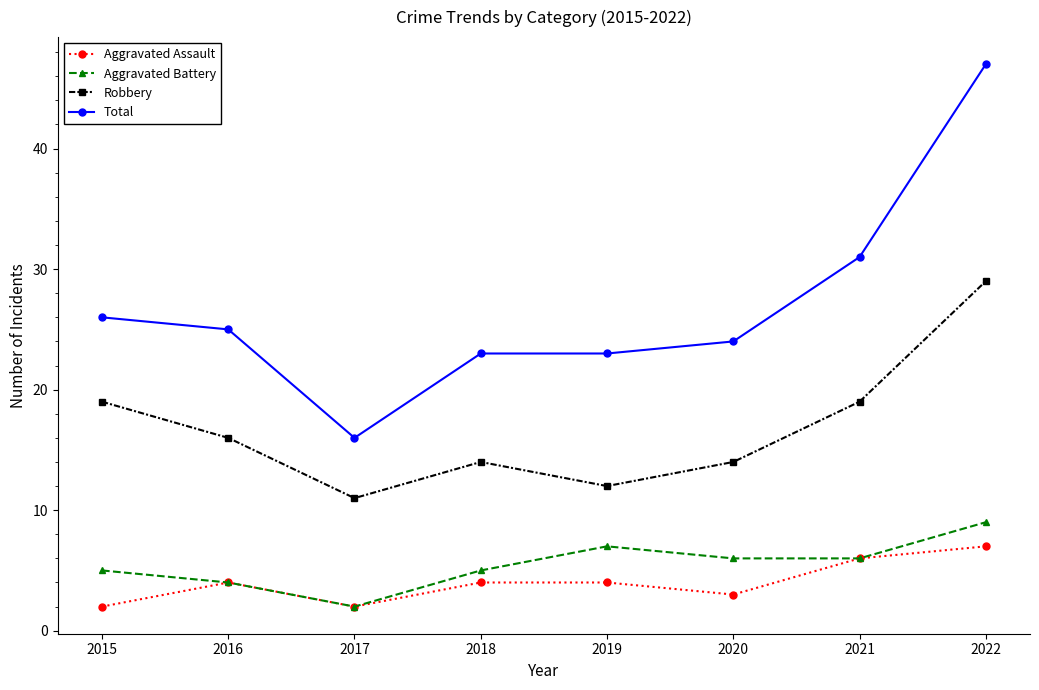

Reading right to left, transcribe all the data shown in this chart.

Aggravated Assault: 2022=7	2021=6	2020=3	2019=4	2018=4	2017=2	2016=4	2015=2
Aggravated Battery: 2022=9	2021=6	2020=6	2019=7	2018=5	2017=2	2016=4	2015=5
Robbery: 2022=29	2021=19	2020=14	2019=12	2018=14	2017=11	2016=16	2015=19
Total: 2022=47	2021=31	2020=24	2019=23	2018=23	2017=16	2016=25	2015=26